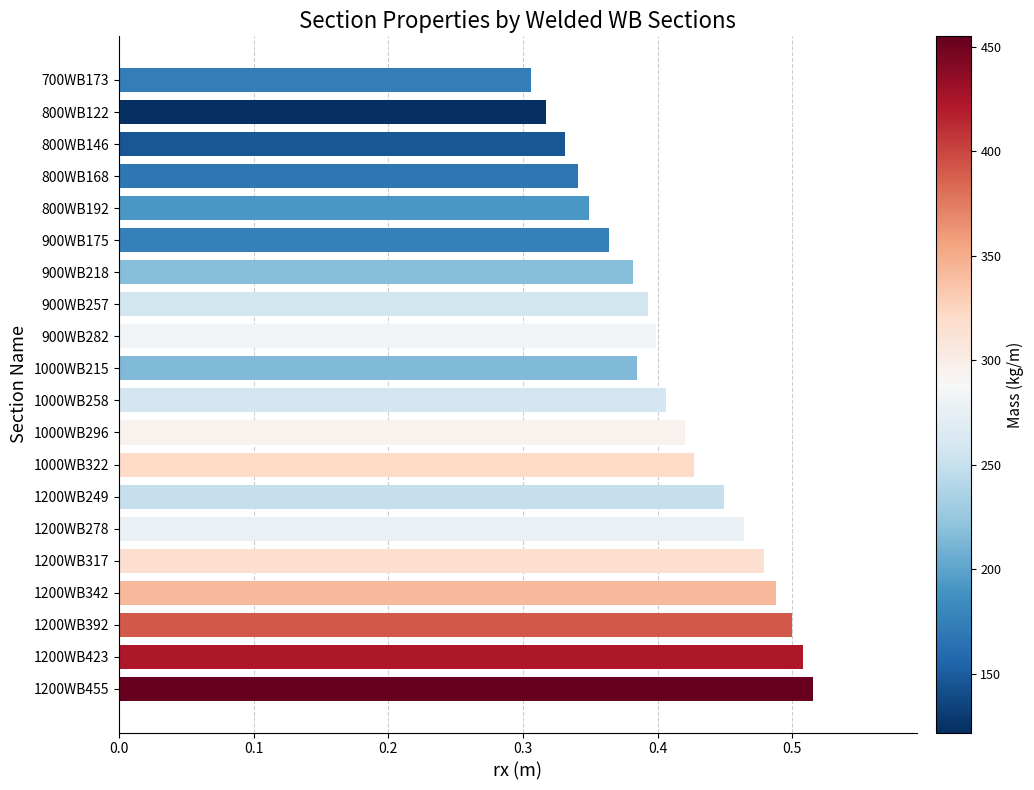

Which has a higher value, 1000WB258 or 800WB168?

1000WB258